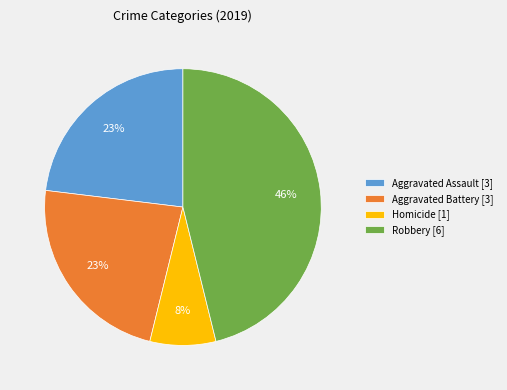

To the nearest percent, what is the average slice percentage?

25%